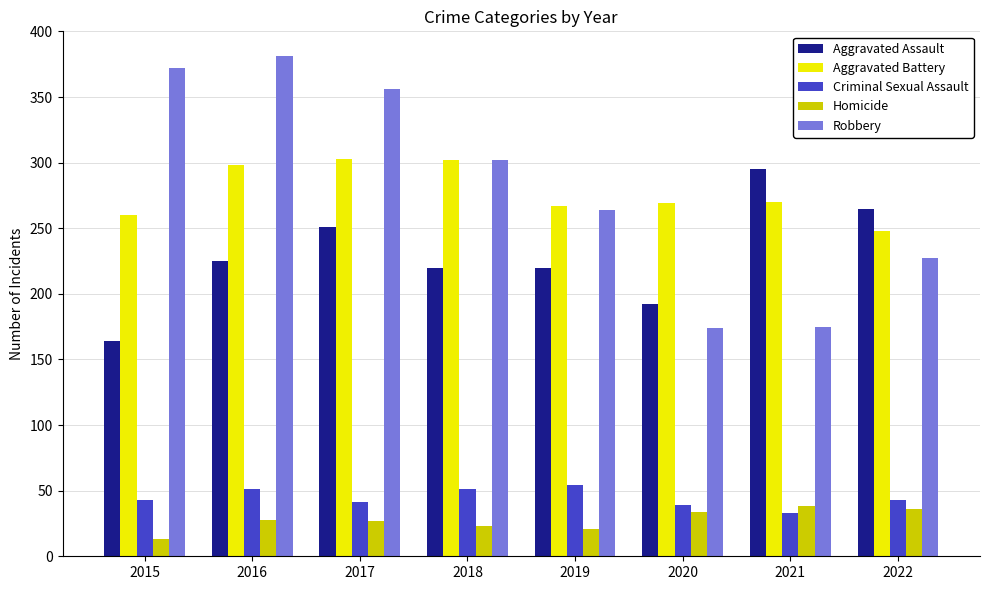

What are all the series names shown in the legend?

Aggravated Assault, Aggravated Battery, Criminal Sexual Assault, Homicide, Robbery